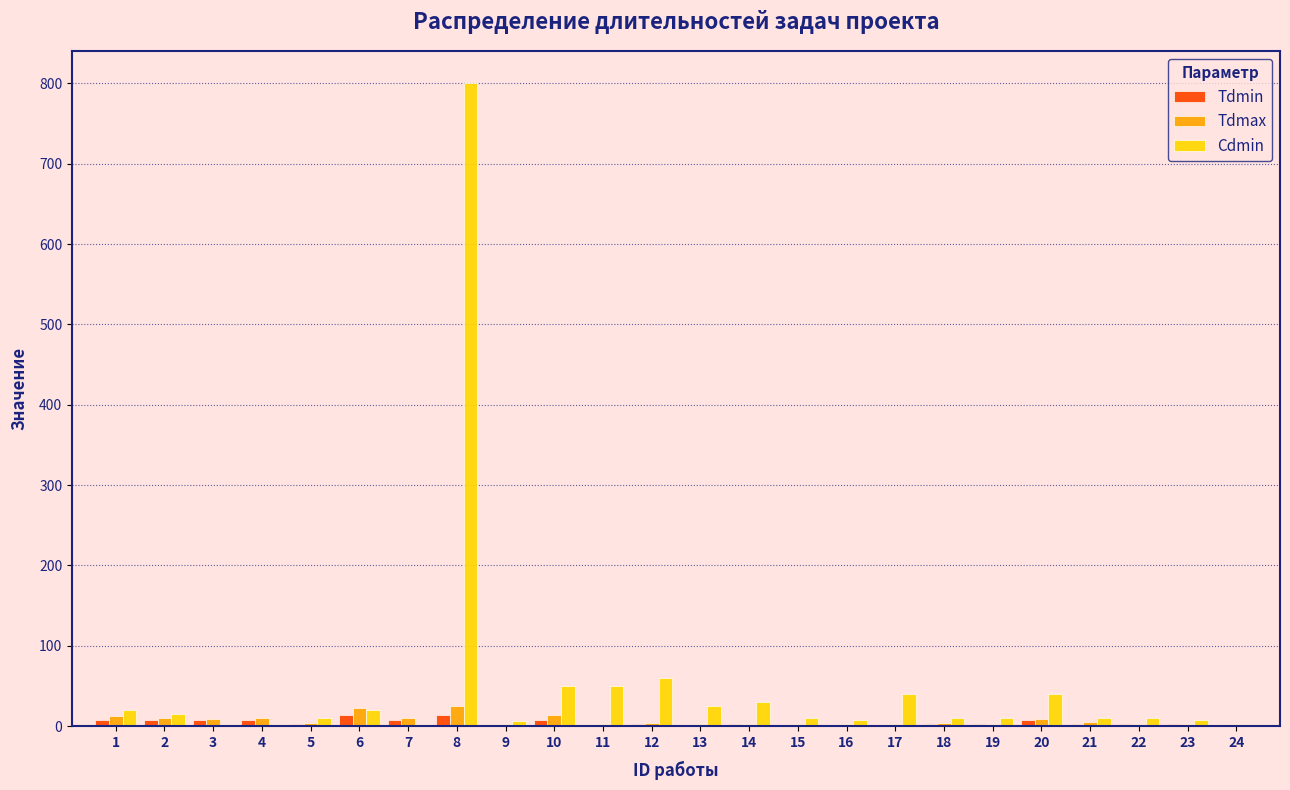

The value of Cdmin at 4 is 299. True or false?

False